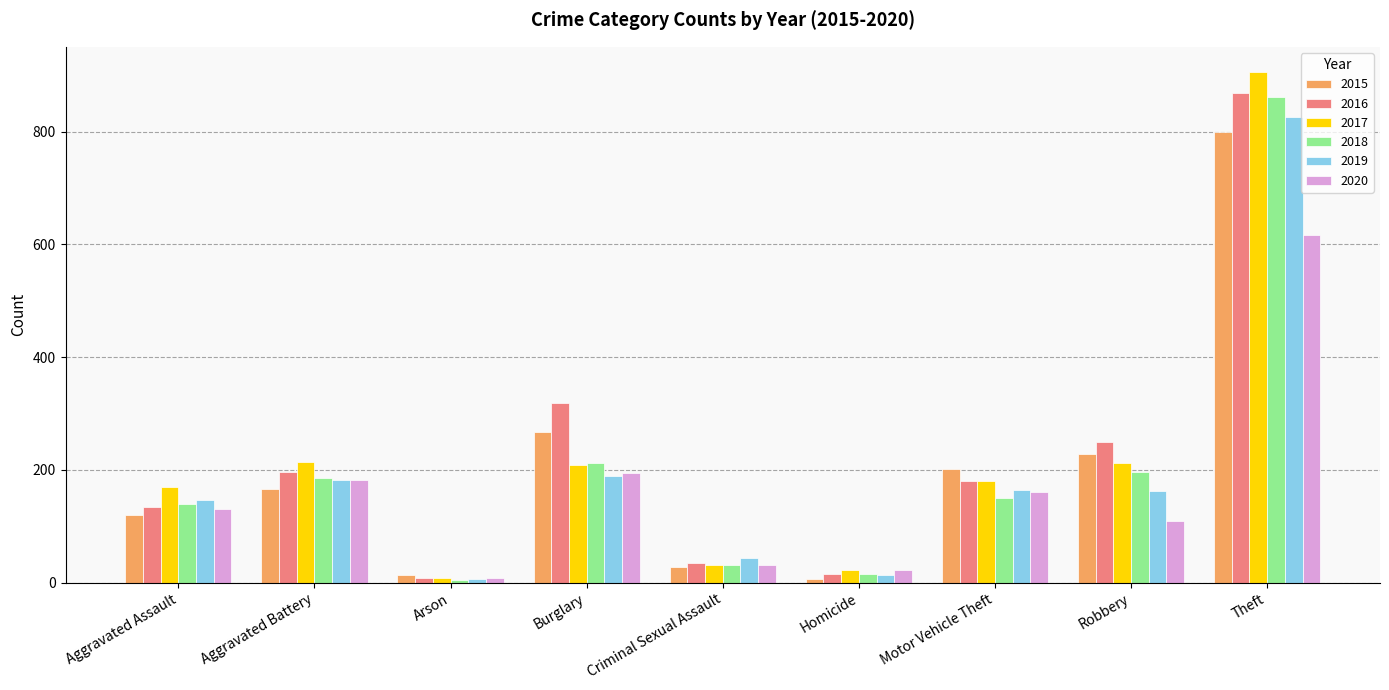

How many groups of bars are there?

9